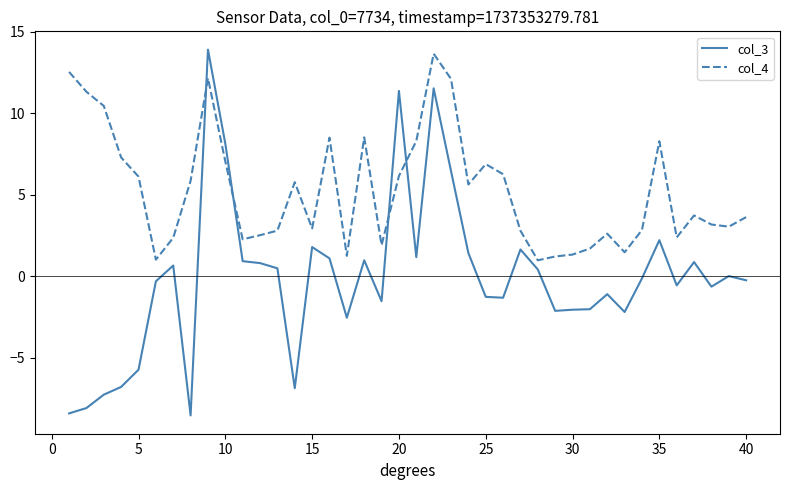

What is the difference between the maximum and minimum values in the col_3 series?

22.4